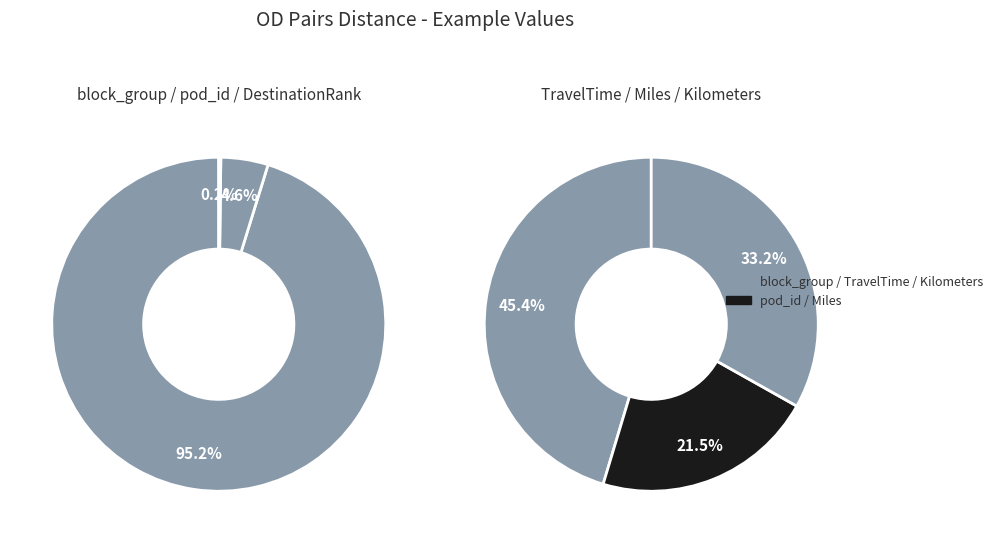

What is the ratio of the value at Miles to the value at Kilometers?

0.6